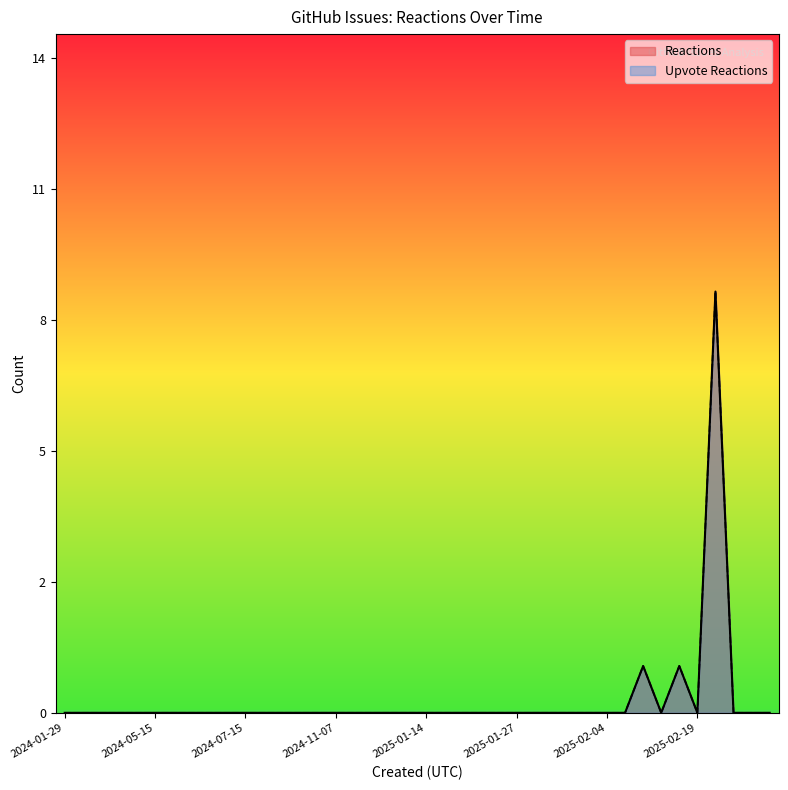

Between 2024-01-29 and 2025-02-04, which series saw the biggest shift?

Reactions